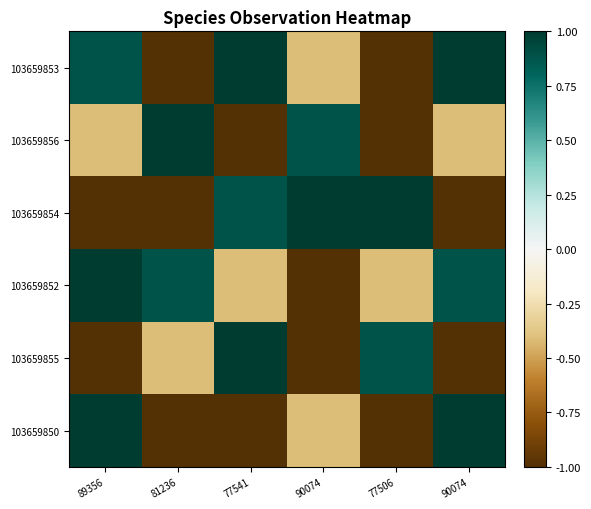

At which category is the sum across all series the highest?

89356